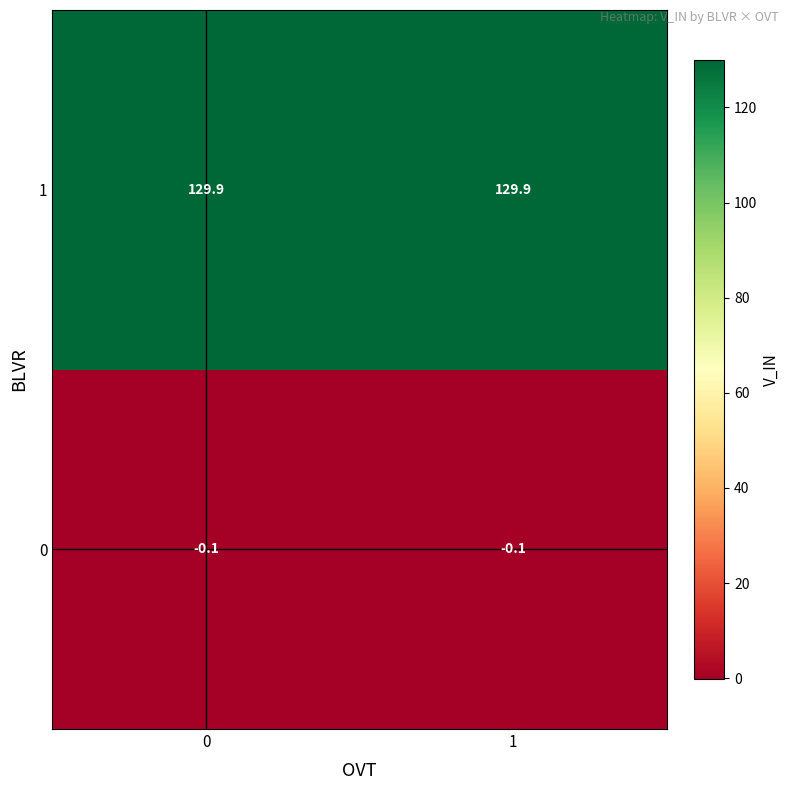

What is the difference between the highest and lowest values at 0?

130.0